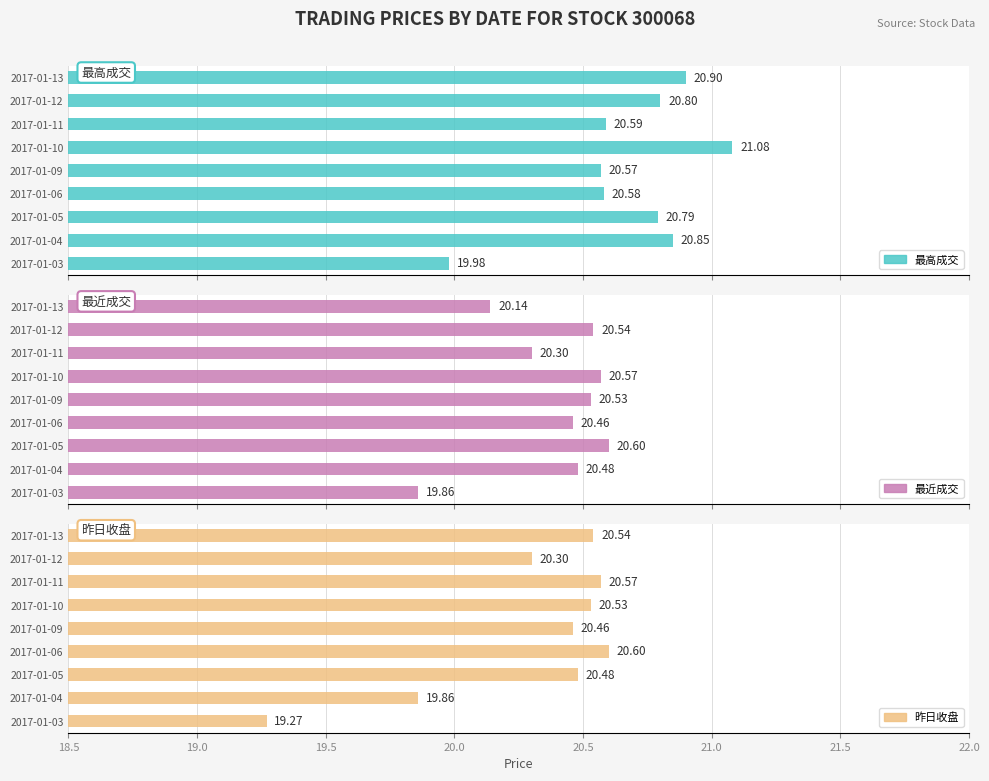

Rank the series by their maximum value, from highest to lowest.

最高成交, 最近成交, 昨日收盘